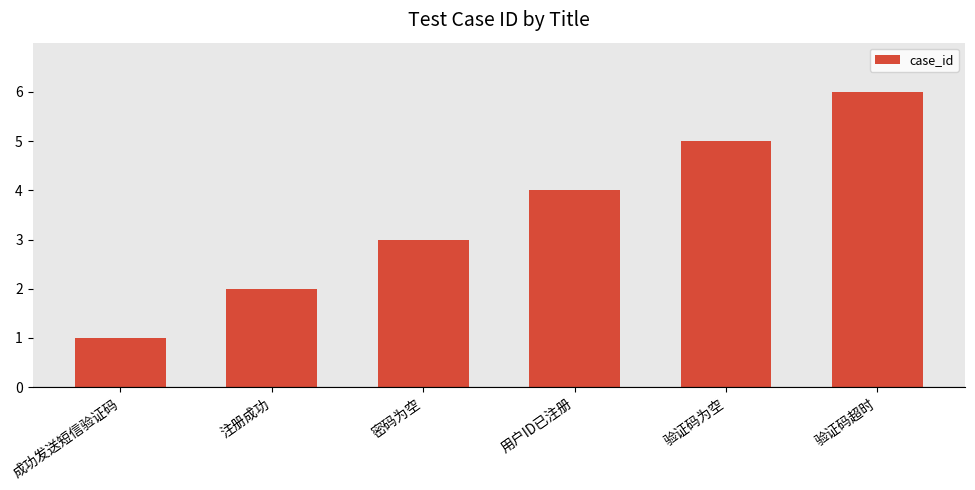

What is the difference between the maximum and second lowest values?

4